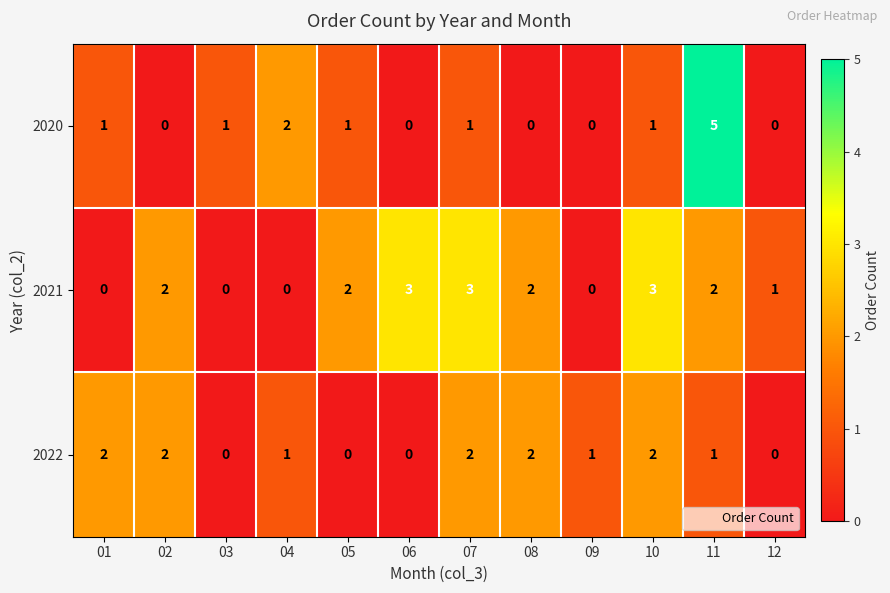

True or false: 2021 has a value of 2 at 09.

False